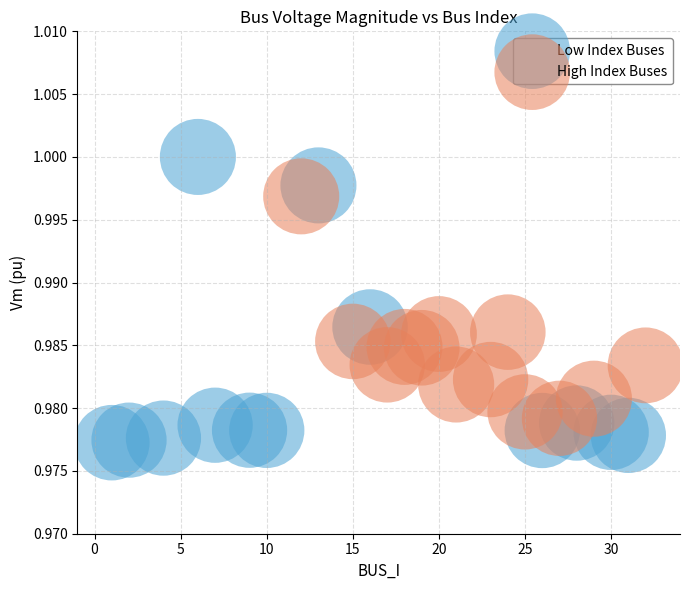

Which series contains the highest Y value?

Low Index Buses